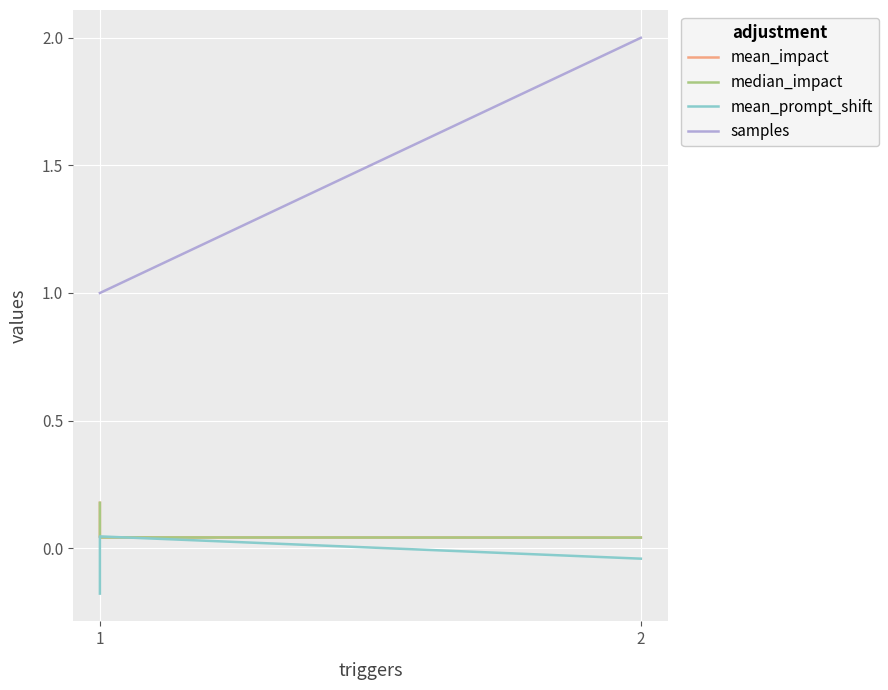

What is the value of the mean_prompt_shift point at the 1st from the left?

-0.2